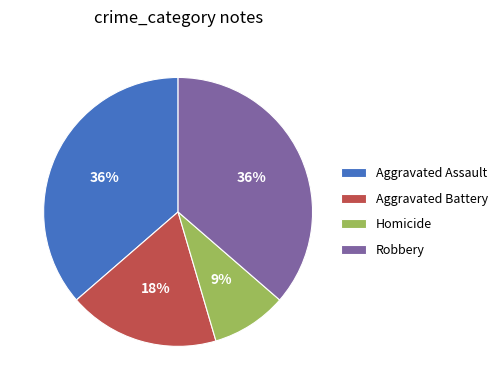

Does any single category account for the majority?

No